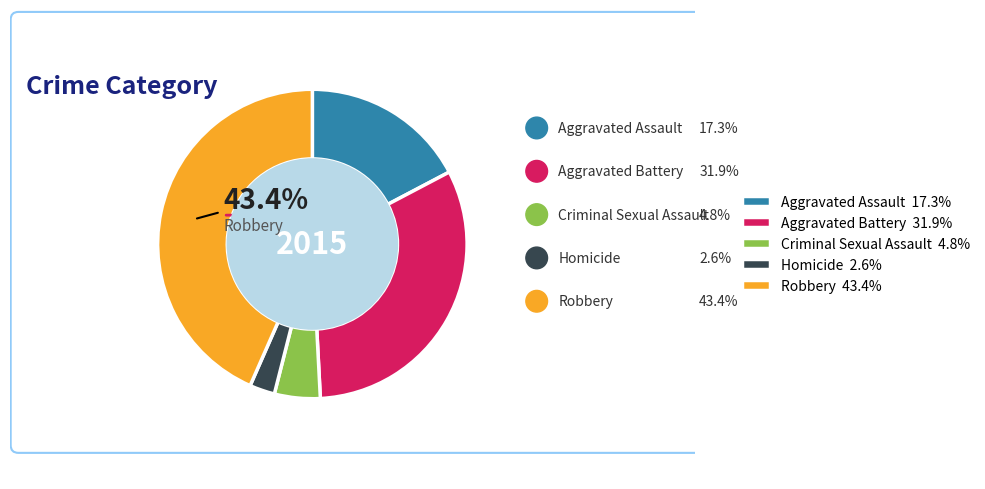

Rank the categories by value from lowest to highest.

Homicide, Criminal Sexual Assault, Aggravated Assault, Aggravated Battery, Robbery